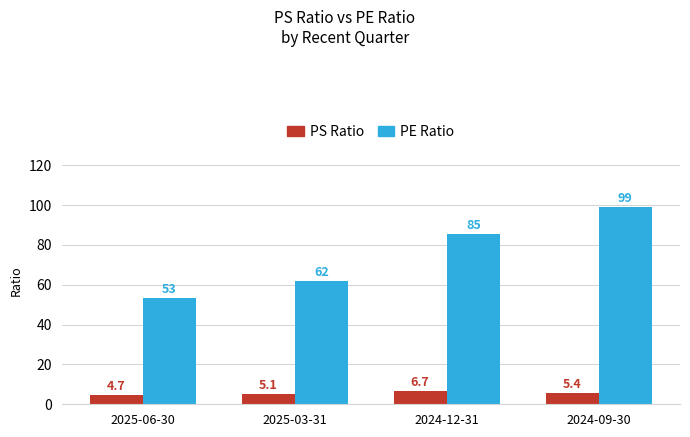

What is the minimum value for PS Ratio?

4.7